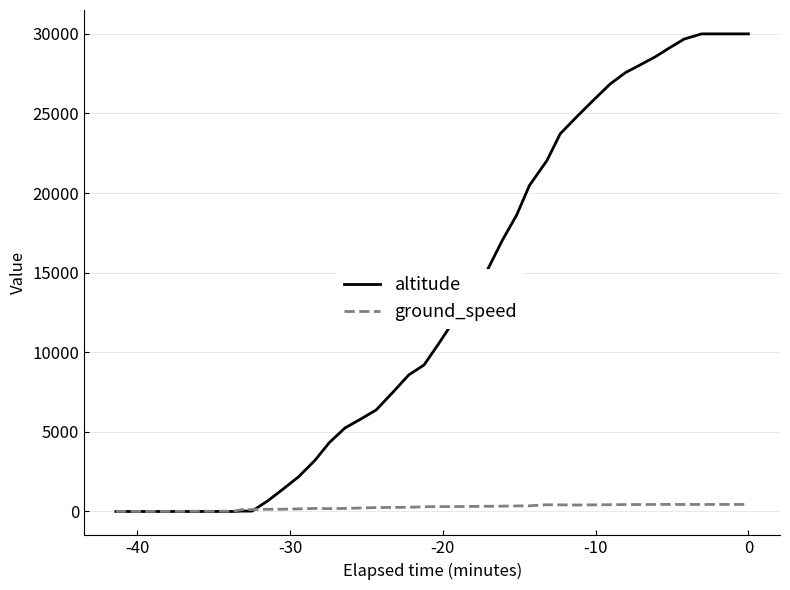

What is the greatest value displayed?

30000